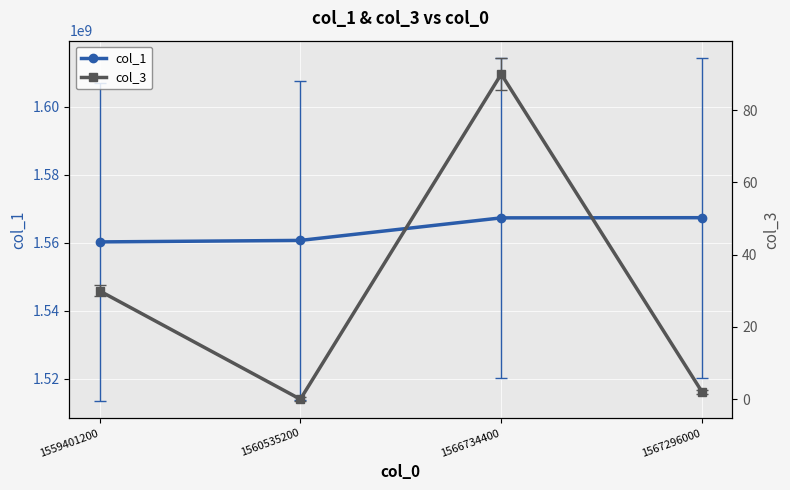

List the series in order of their peak value, highest first.

col_1, col_3